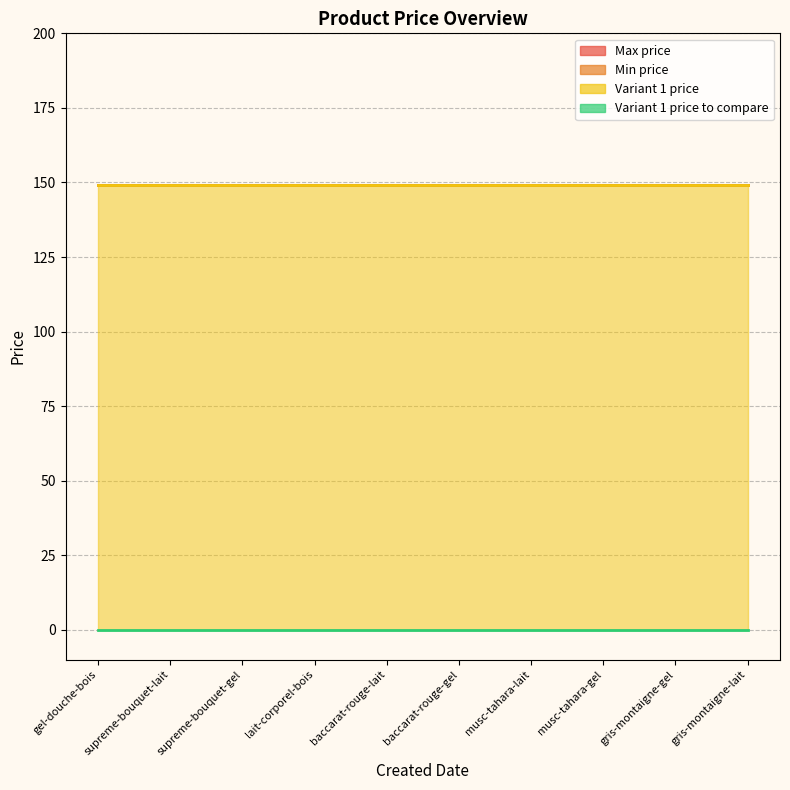

Which series changed the most between lait-corporel-bois and baccarat-rouge-lait?

Max price (line)